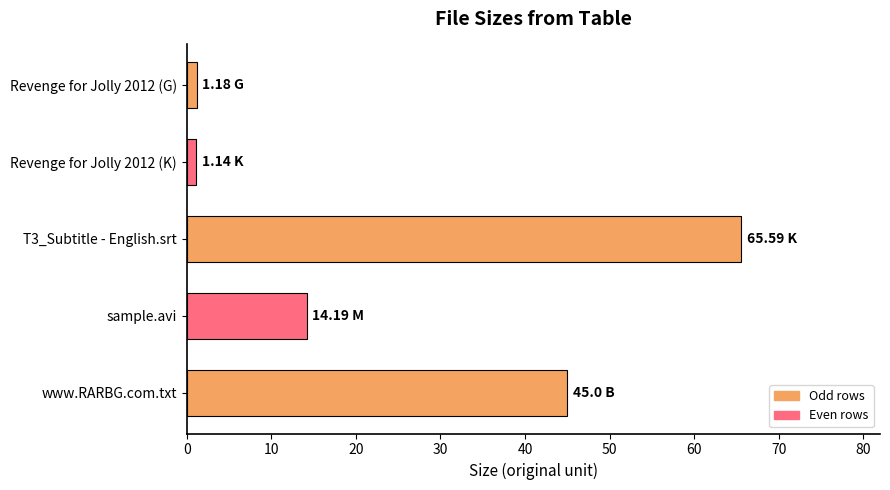

What is the change in value from sample.avi to www.RARBG.com.txt?

+30.8